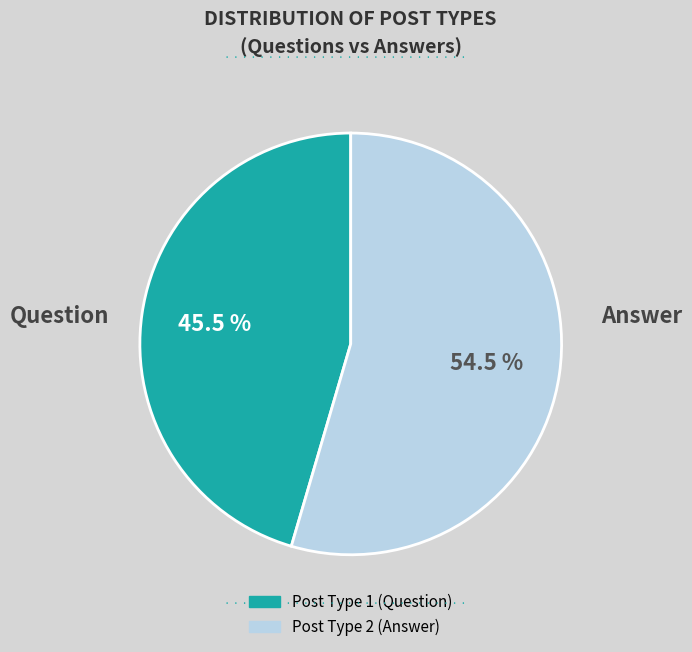

Is there a majority slice in this chart?

Yes